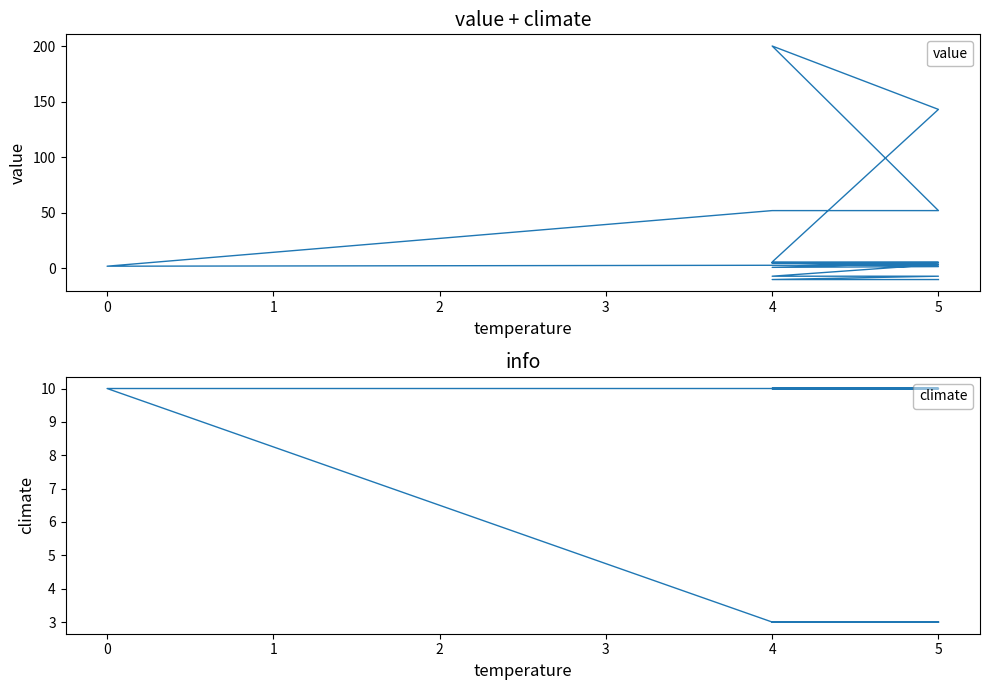

How many lines are shown in the chart?

2